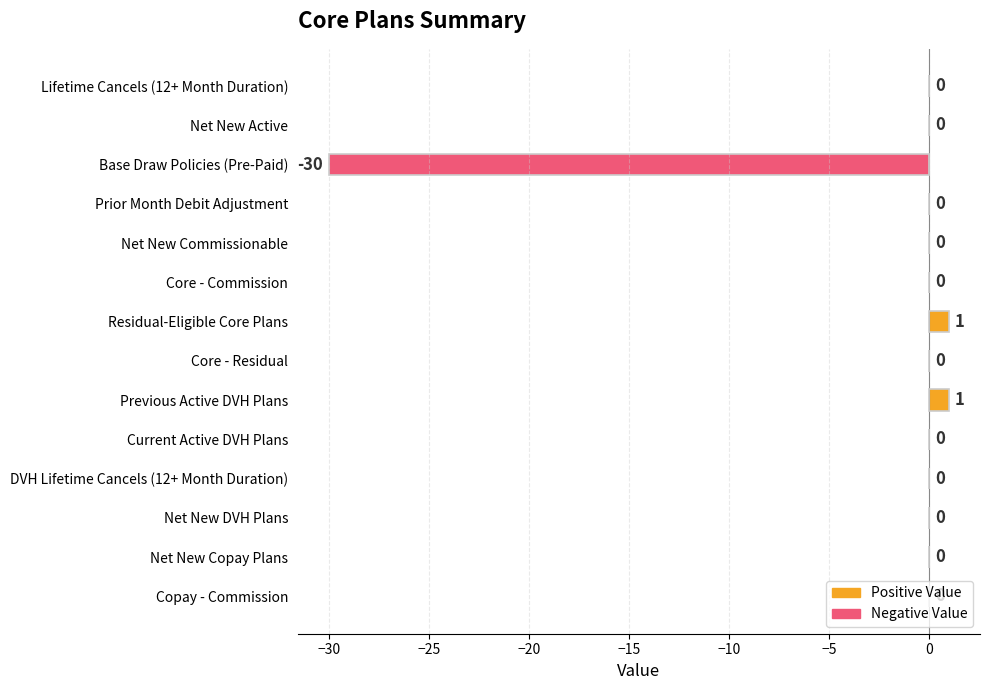

Which has a higher value, Core - Residual or Residual-Eligible Core Plans?

Residual-Eligible Core Plans